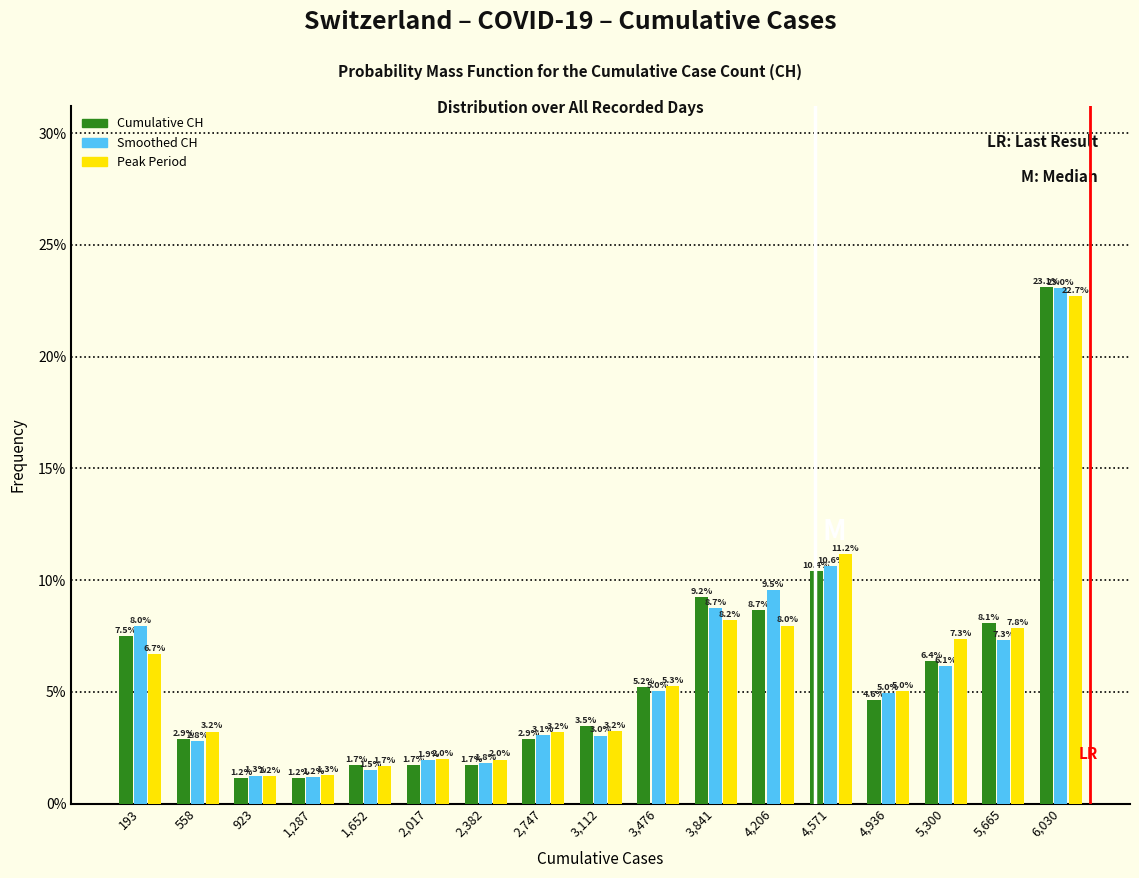

Reading left to right, transcribe this chart: for each range on the x-axis, give the height of each series' bar. The bar edges are not printed on the chart, so give them approximately, as read against the axis.

0 to 400: Cumulative CH=7.5	Smoothed CH=8.0	Peak Period=6.7
400 to 750: Cumulative CH=2.9	Smoothed CH=2.8	Peak Period=3.2
750 to 1100: Cumulative CH=1.2	Smoothed CH=1.3	Peak Period=1.2
1100 to 1450: Cumulative CH=1.2	Smoothed CH=1.2	Peak Period=1.3
1450 to 1850: Cumulative CH=1.7	Smoothed CH=1.5	Peak Period=1.7
1850 to 2200: Cumulative CH=1.7	Smoothed CH=1.9	Peak Period=2.0
2200 to 2550: Cumulative CH=1.7	Smoothed CH=1.8	Peak Period=2.0
2550 to 2950: Cumulative CH=2.9	Smoothed CH=3.1	Peak Period=3.2
2950 to 3300: Cumulative CH=3.5	Smoothed CH=3.0	Peak Period=3.2
3300 to 3650: Cumulative CH=5.2	Smoothed CH=5.0	Peak Period=5.3
3650 to 4000: Cumulative CH=9.2	Smoothed CH=8.7	Peak Period=8.2
4000 to 4400: Cumulative CH=8.7	Smoothed CH=9.5	Peak Period=8.0
4400 to 4750: Cumulative CH=10.4	Smoothed CH=10.6	Peak Period=11.2
4750 to 5100: Cumulative CH=4.6	Smoothed CH=5.0	Peak Period=5.0
5100 to 5500: Cumulative CH=6.4	Smoothed CH=6.1	Peak Period=7.3
5500 to 5850: Cumulative CH=8.1	Smoothed CH=7.3	Peak Period=7.8
5850 to 6200: Cumulative CH=23.1	Smoothed CH=23.0	Peak Period=22.7